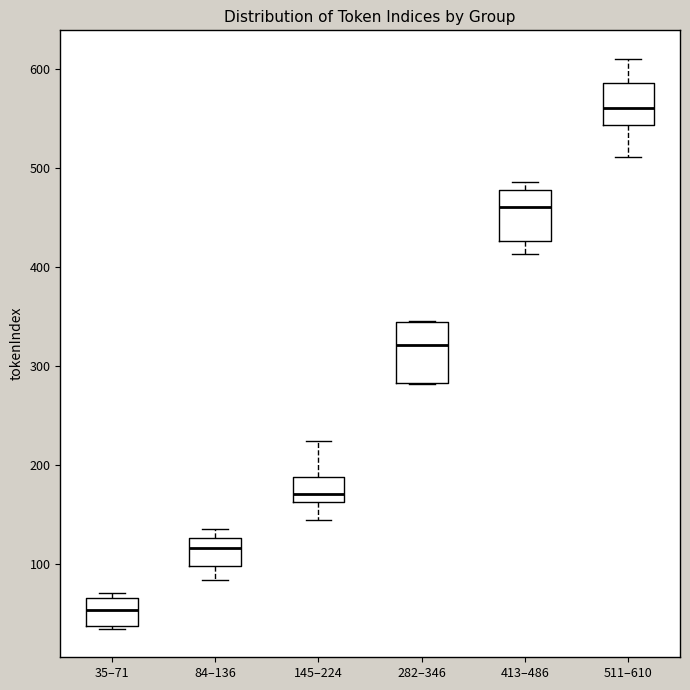

Reading left to right, read every box against the y-axis: the position of its median line, the range the box covers, and the ends of its whiskers. The values are not printed on the chart, so give them approximately, as read against the axis.

35–71: median 50, box 40 to 70, whiskers 40 to 70 (just above the box's upper edge)
84–136: median 120, box 100 to 130, whiskers 80 to 140
145–224: median 170, box 160 to 190, whiskers 150 to 220
282–346: median 320, box 280 to 350, whiskers 280 to 350
413–486: median 460, box 430 to 480, whiskers 410 to 490
511–610: median 560, box 540 to 590, whiskers 510 to 610